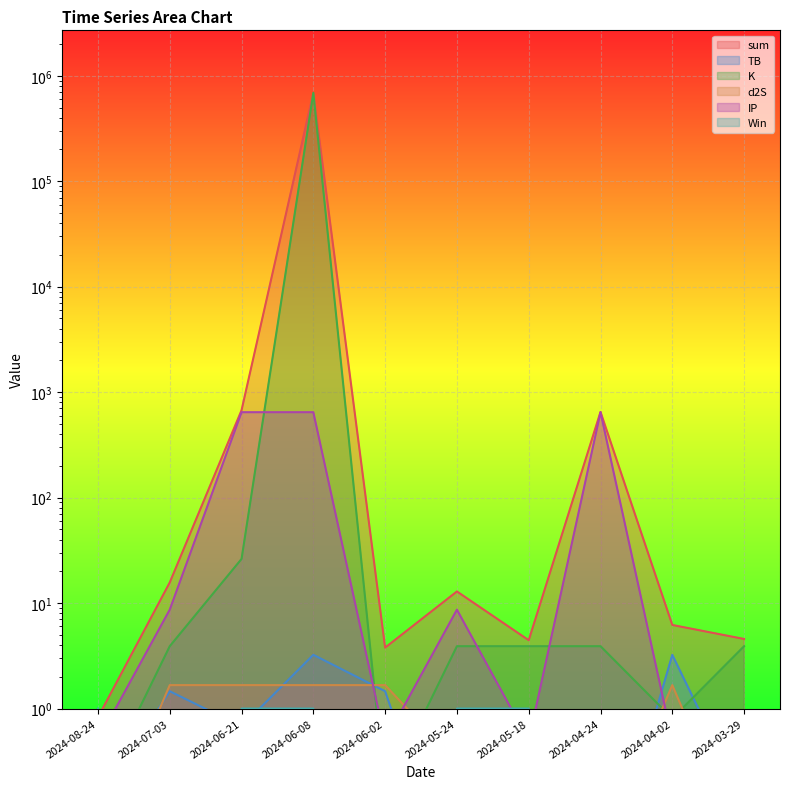

What is the total value across all series at 2024-06-02?

7.6